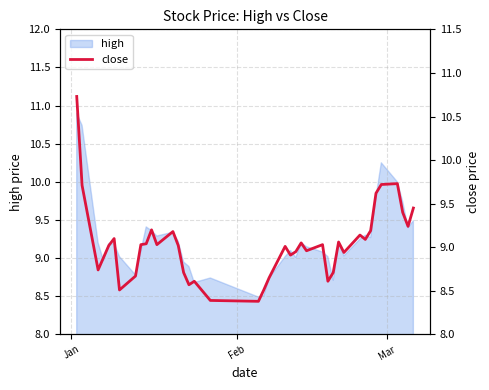

What is the lowest value of the high series?

8.5